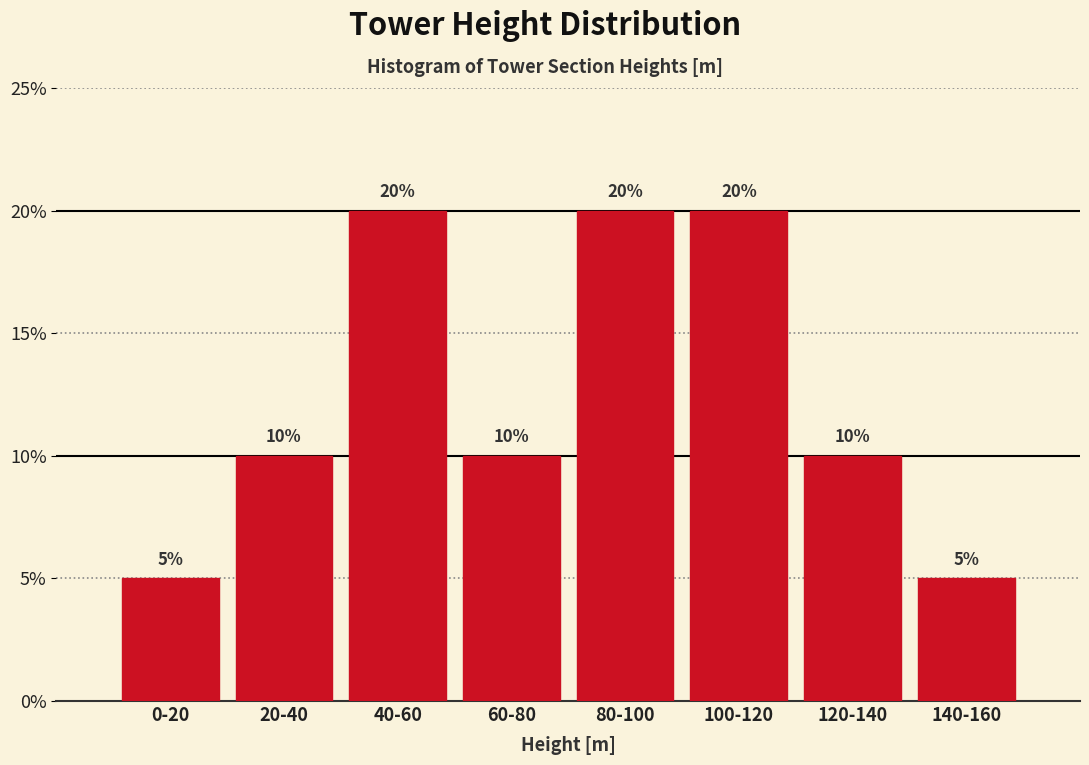

Reading right to left, list all the values displayed in this chart.

5	10	20	20	10	20	10	5